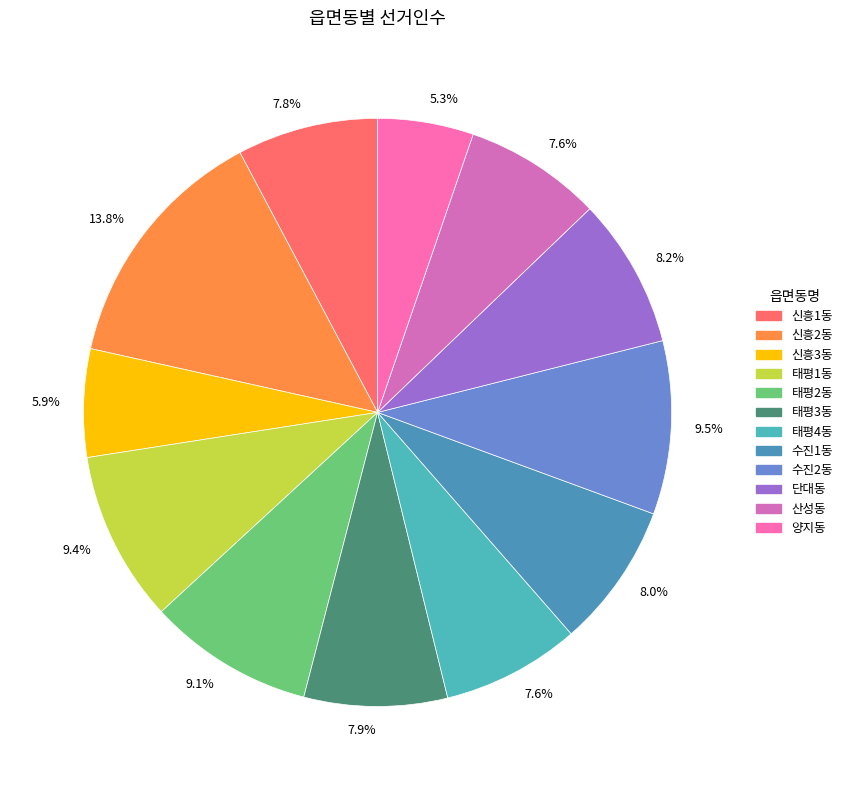

What percentage is NOT represented by 수진2동?

90.5%